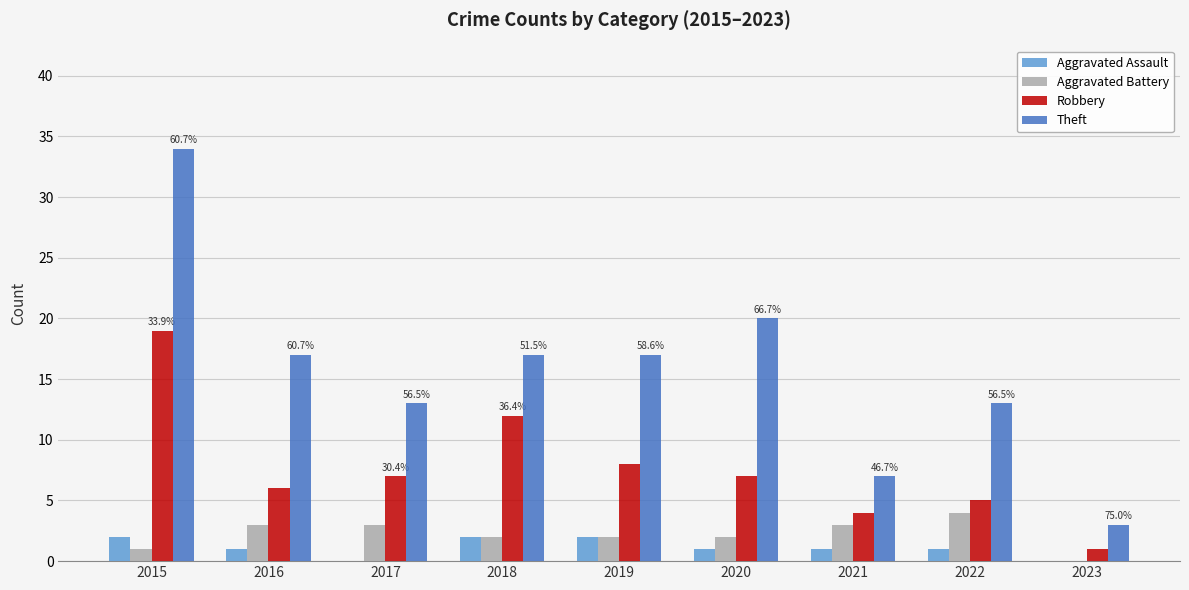

Count the number of categories in the chart.

9